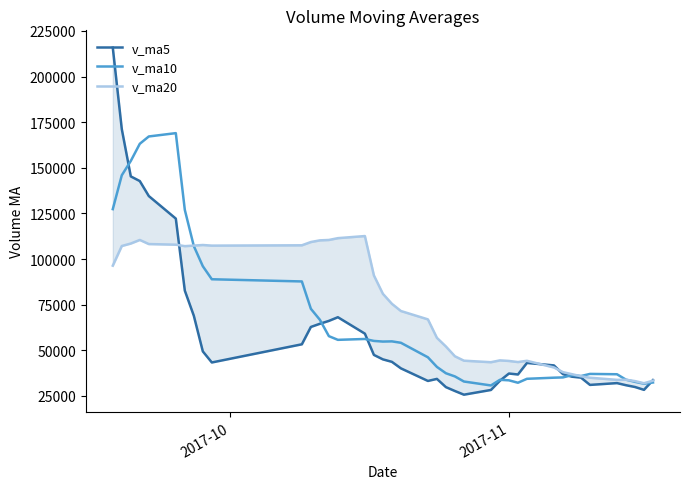

What is the maximum value for v_ma10?

169000.2